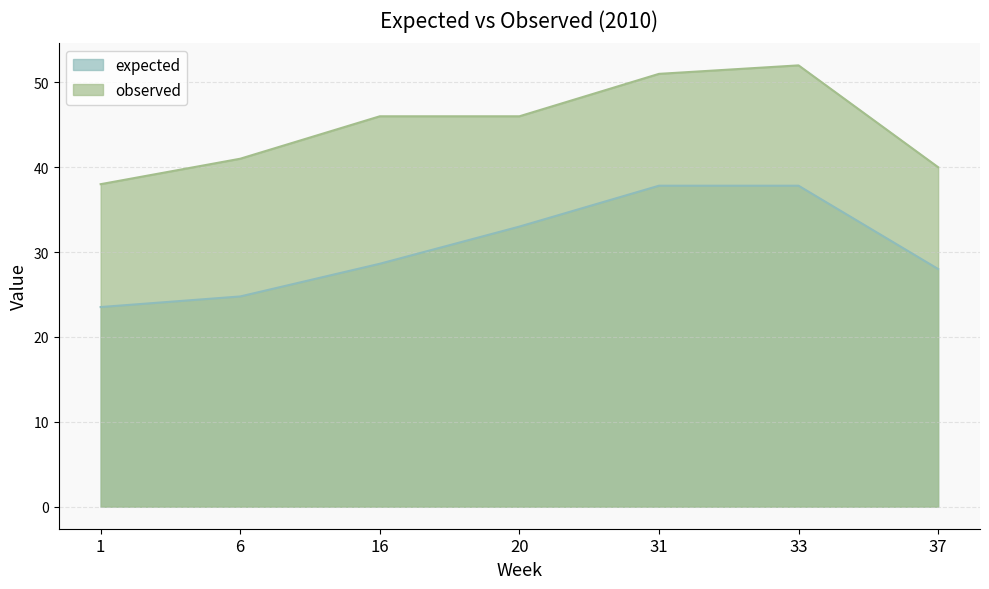

Which series has the widest spread of values?

expected